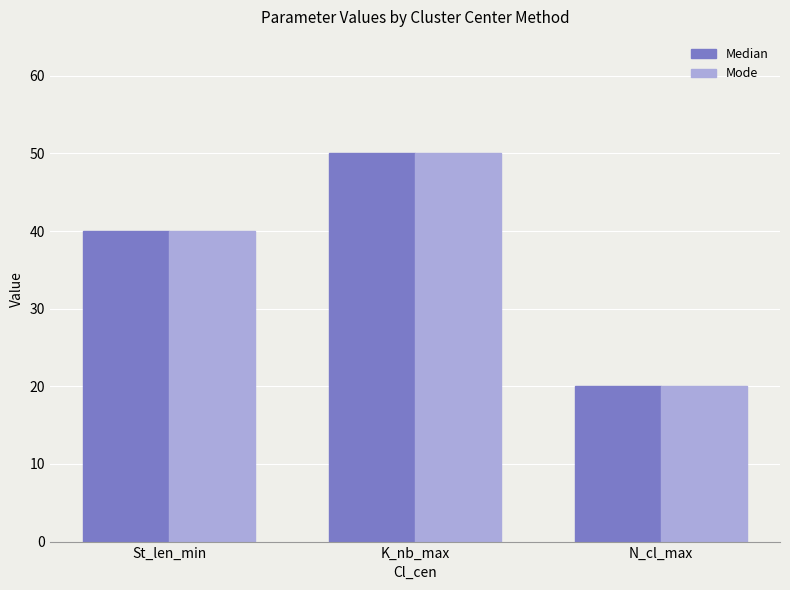

What is the sum of all Mode values?

110